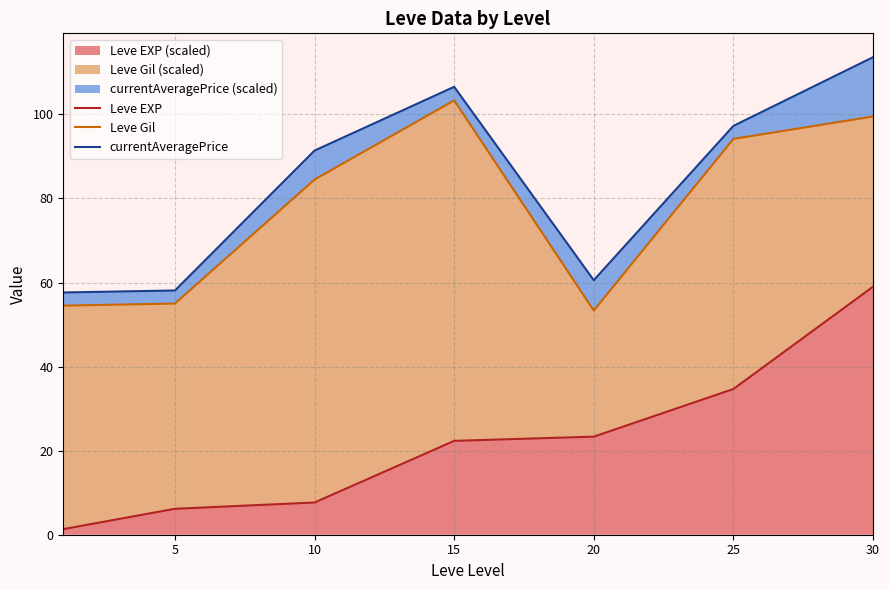

Where does the Leve Gil series first go above 84?

10